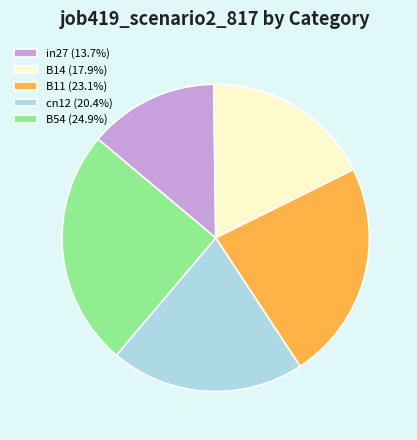

Is in27 the majority of the pie?

No